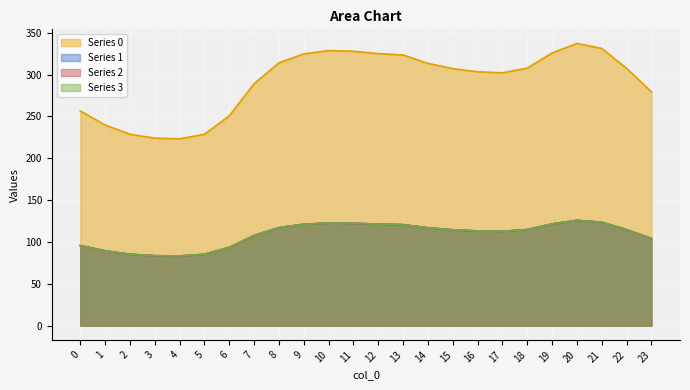

What is the sum of the Series 1 values at 16 and 5?

198.6